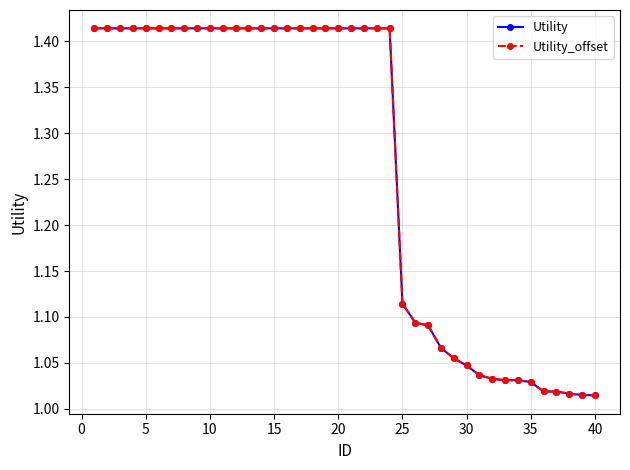

Is this an area chart (filled region under the line)?

No